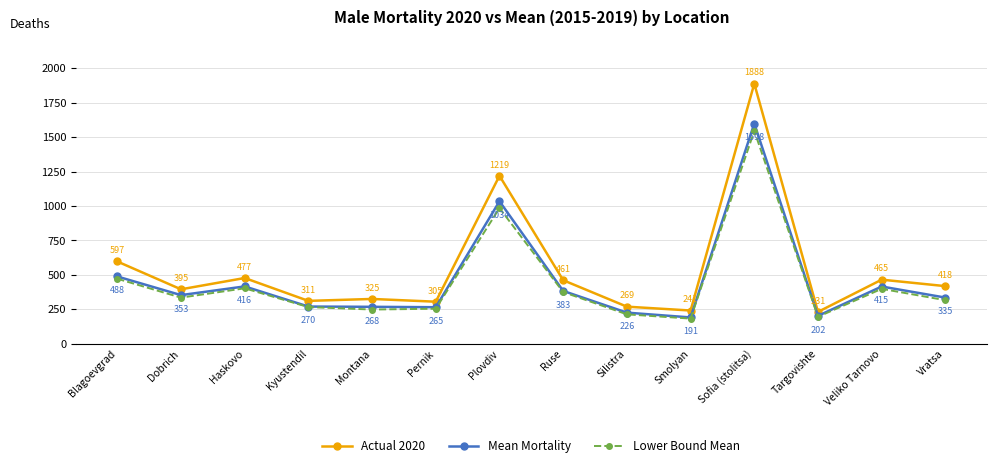

At which category does Mean Mortality reach its first local peak?

Haskovo